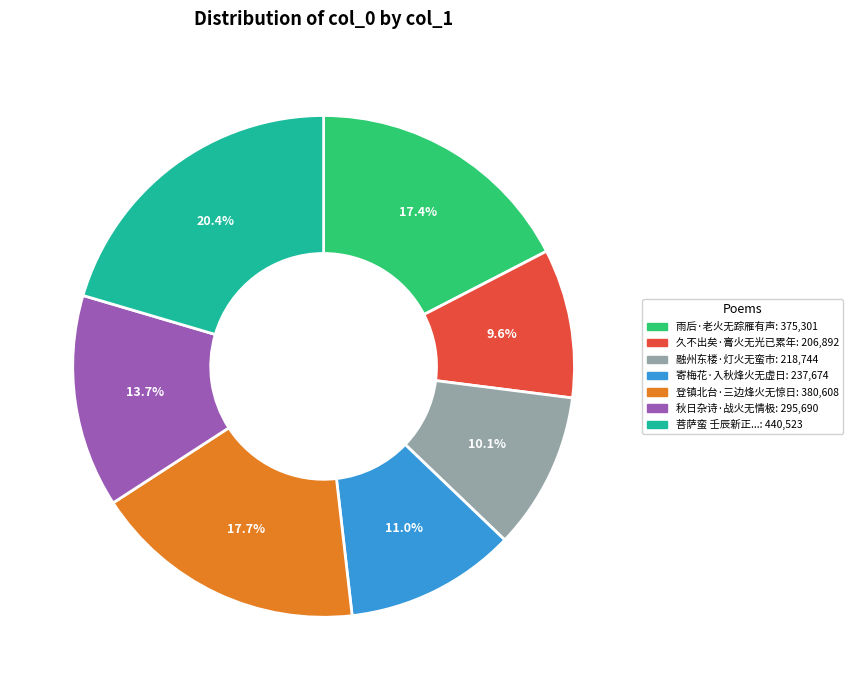

Does any single category account for the majority?

No